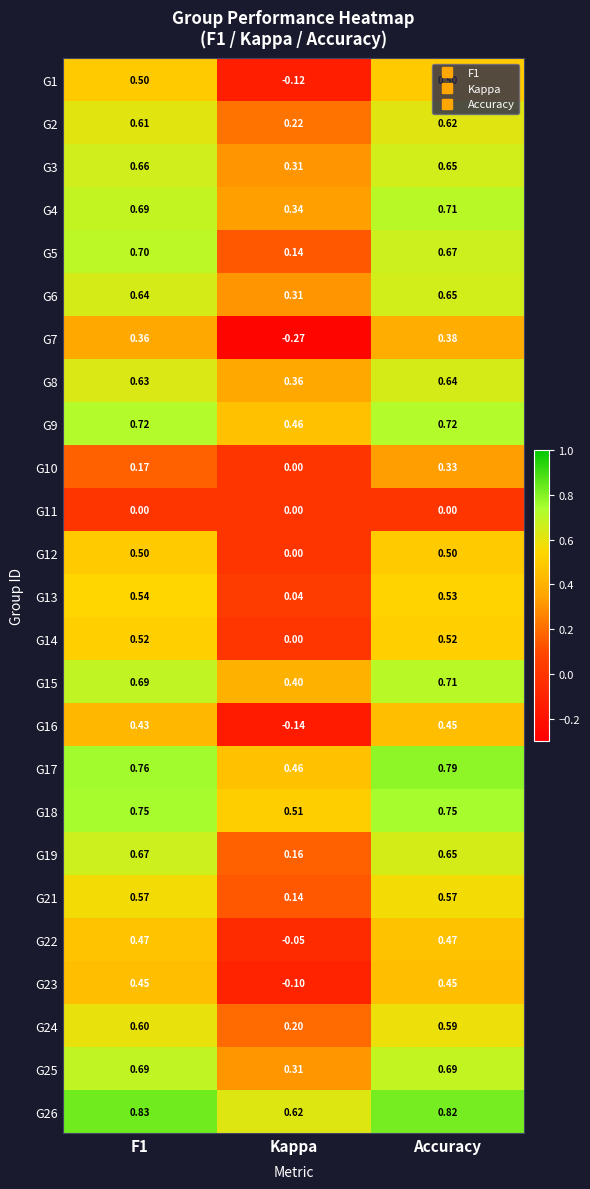

At which category is the sum across all series the highest?

Accuracy